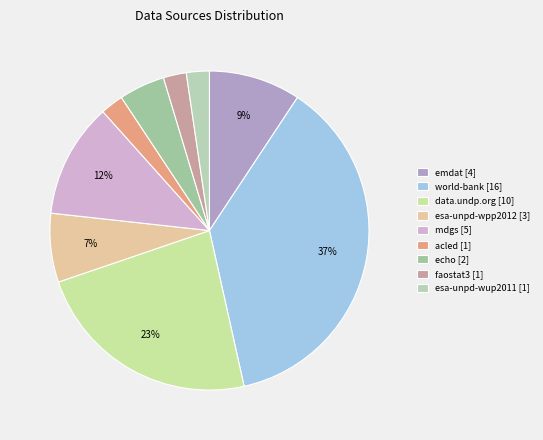

How many slices are in this pie chart?

9